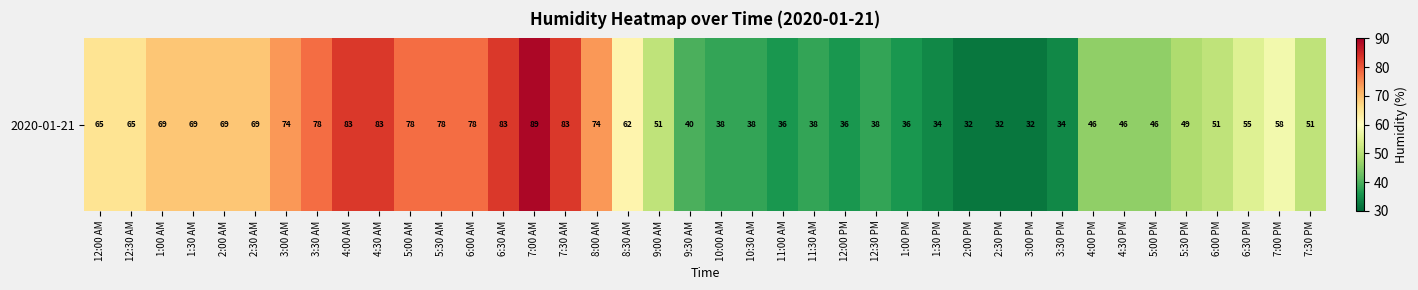

True or false: the data shows 40 at 9:30 AM.

True